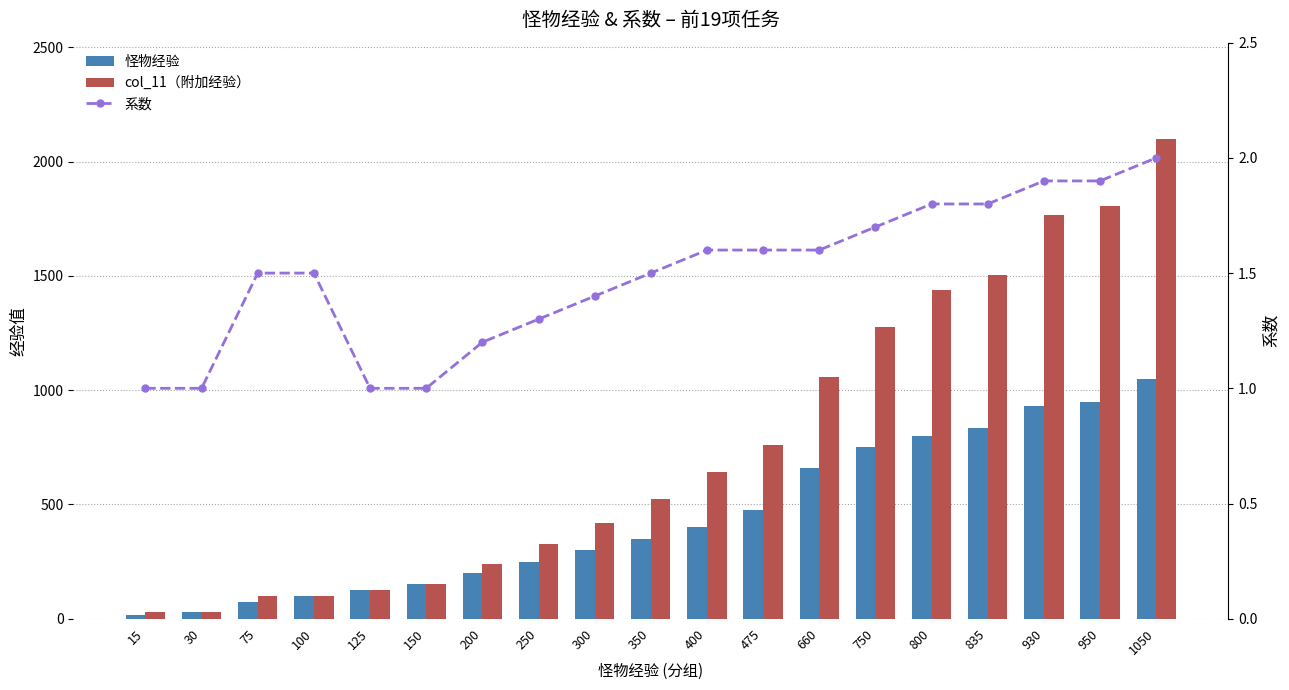

What is the difference between the 怪物经验 values at 300 and 835?

535.0